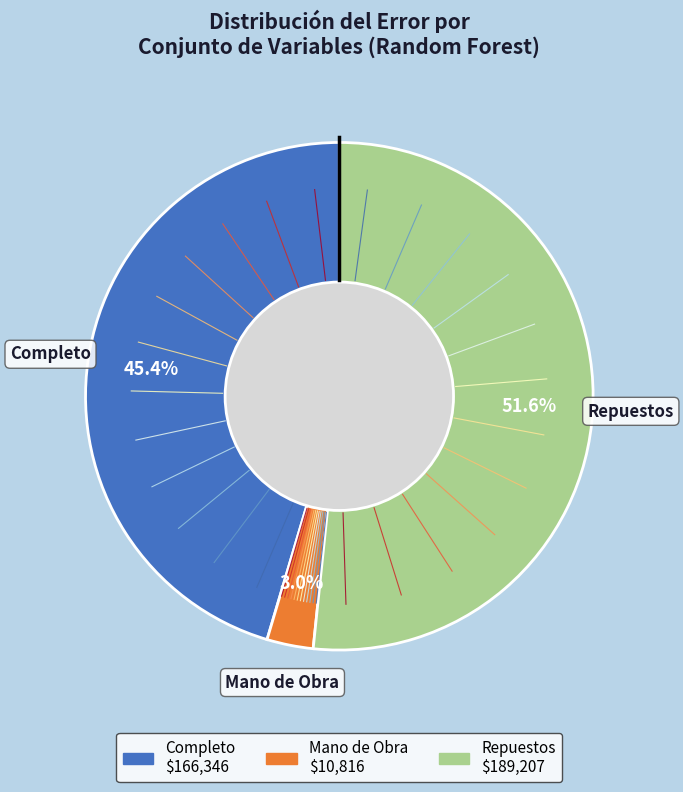

Does Repuestos represent more than half of the total?

Yes